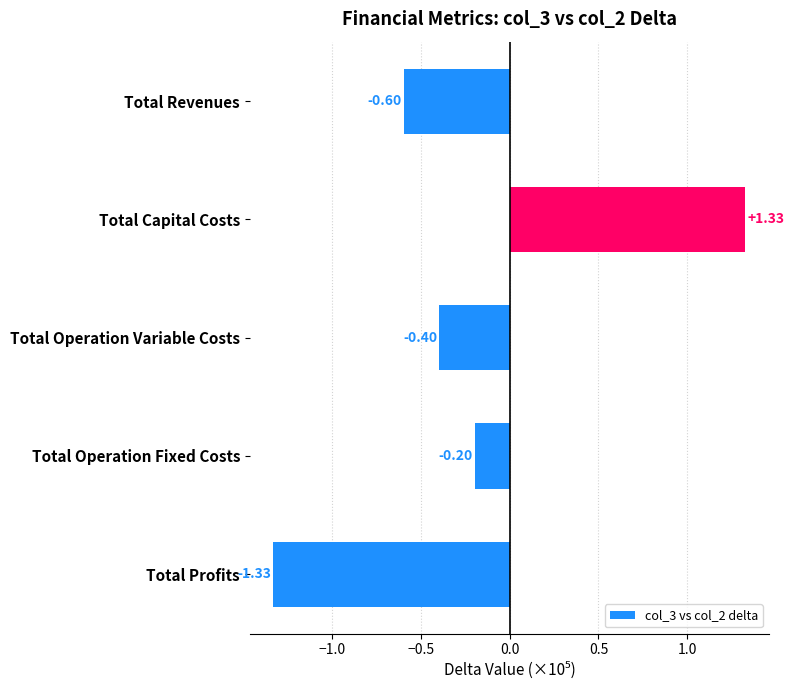

What is the average value?

-0.2